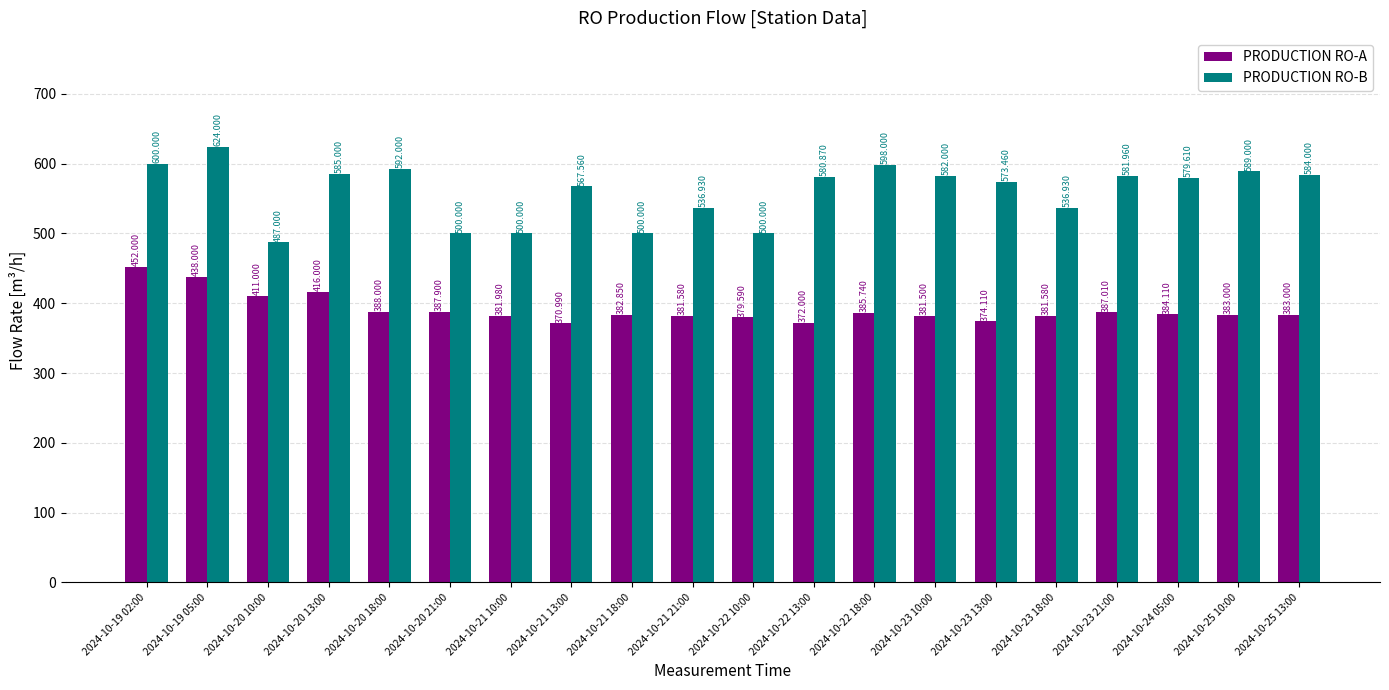

Which series changed the most between 2024-10-20 10:00 and 2024-10-23 21:00?

PRODUCTION RO-B